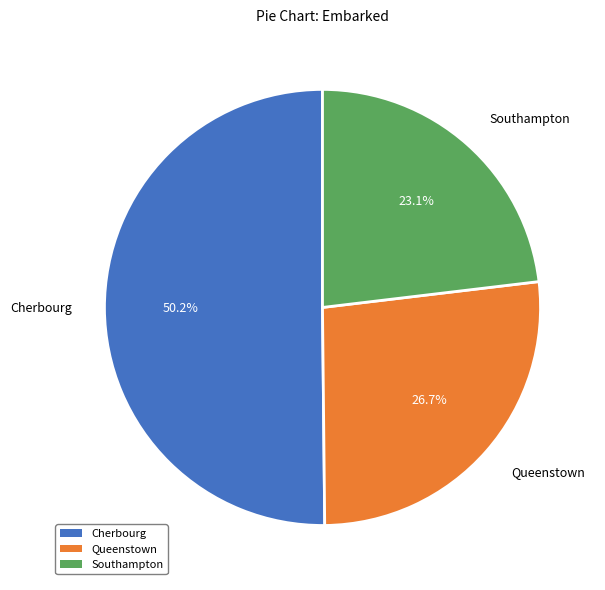

What is the largest slice in the pie chart?

Cherbourg